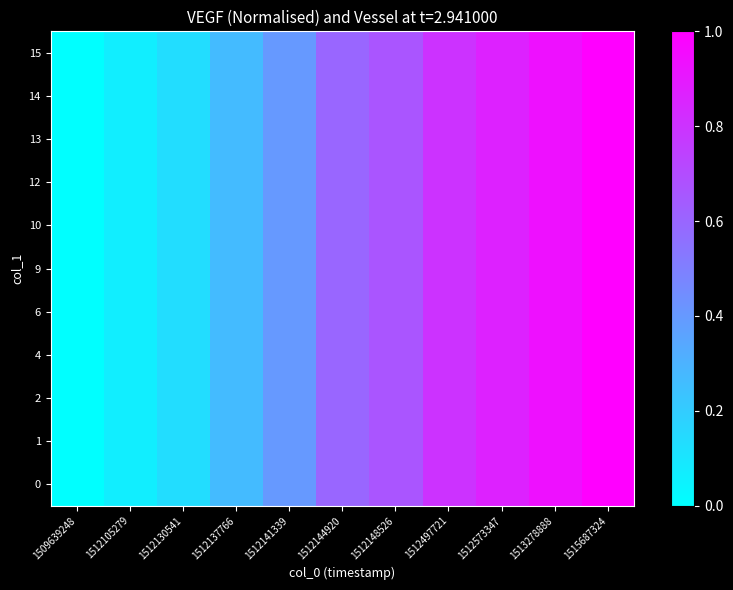

What is the total value across all series at 1512141339?

4.4